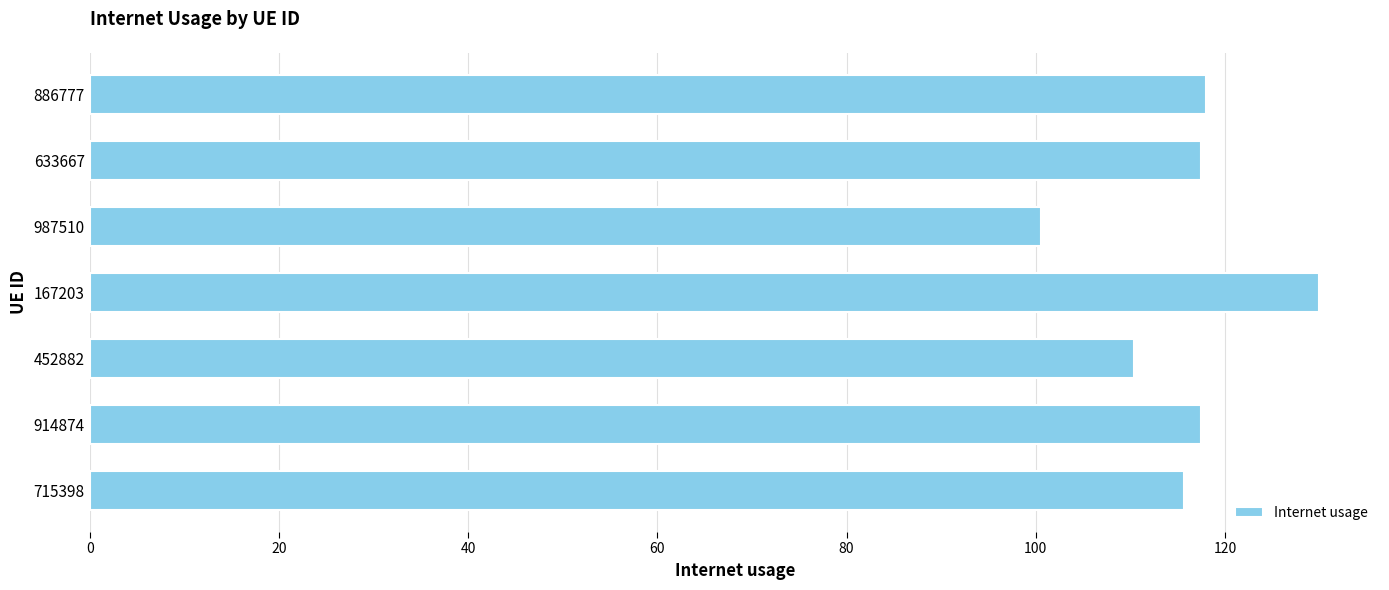

True or false: the data shows 24.6 at 452882.

False